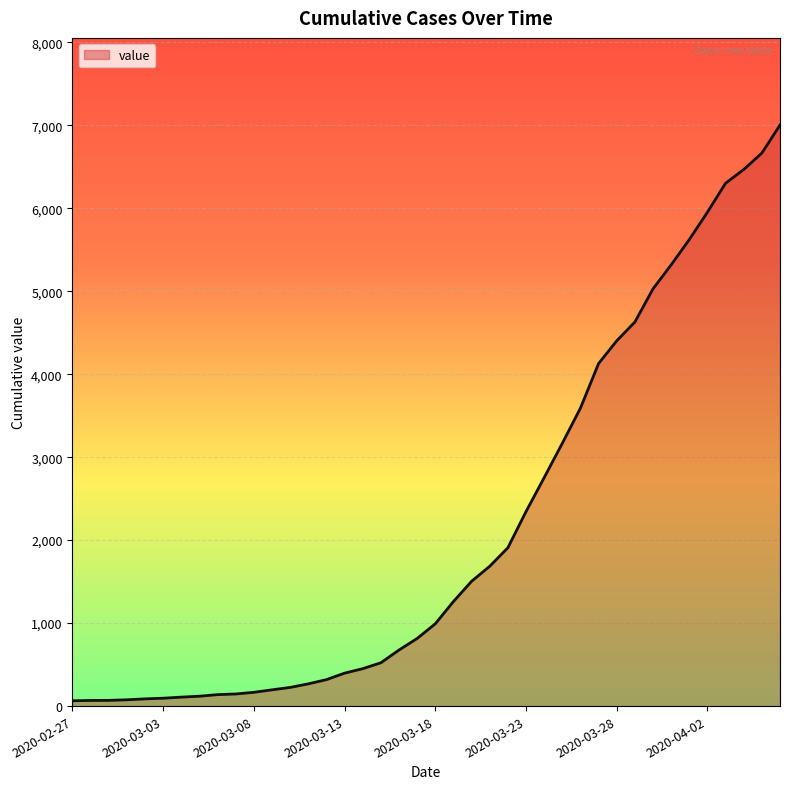

What is the maximum value shown in the chart?

7002